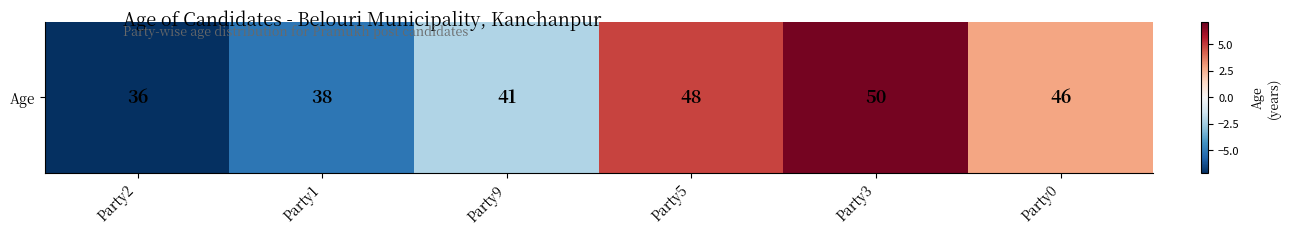

Which label corresponds to the smallest value in the chart?

Party2